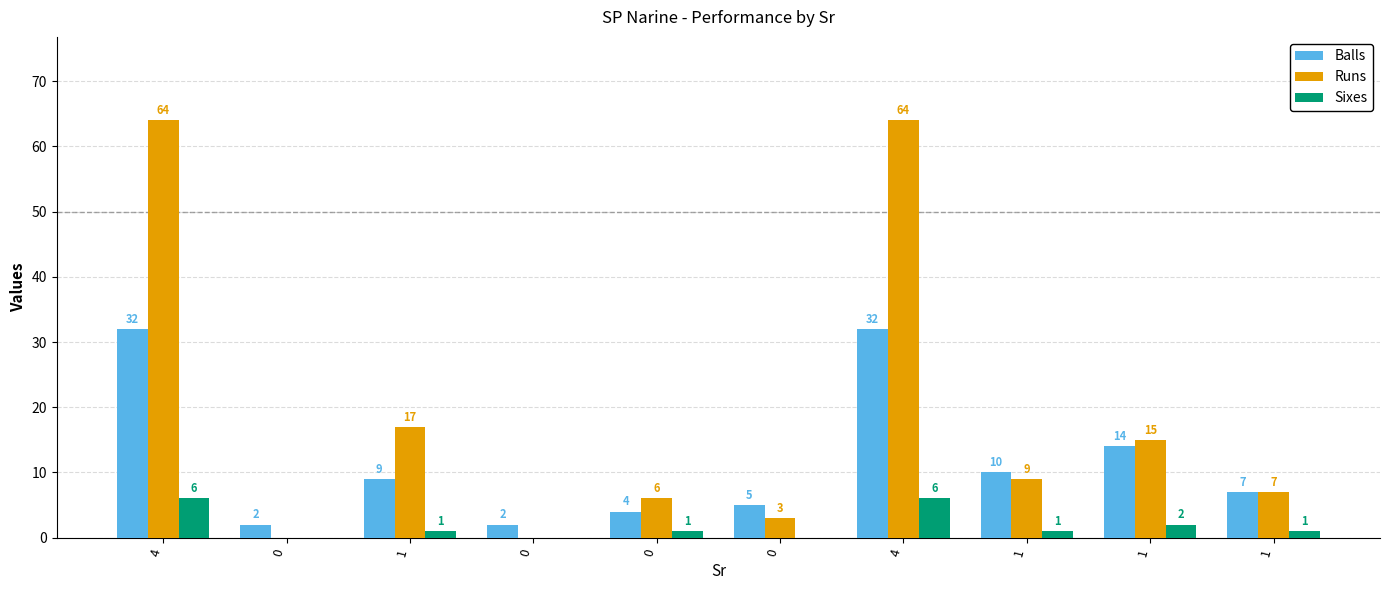

Reading left to right, extract all data points from this chart.

Balls: 32	2	9	2	4	5	32	10	14	7
Runs: 64	0	17	0	6	3	64	9	15	7
Sixes: 6	0	1	0	1	0	6	1	2	1